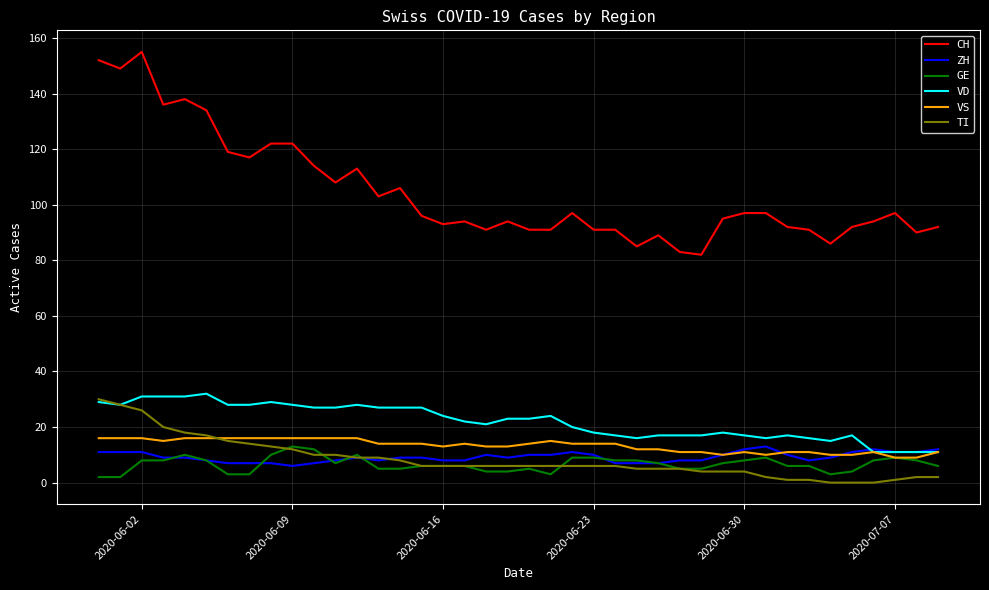

What is the highest value of the ZH series?

13